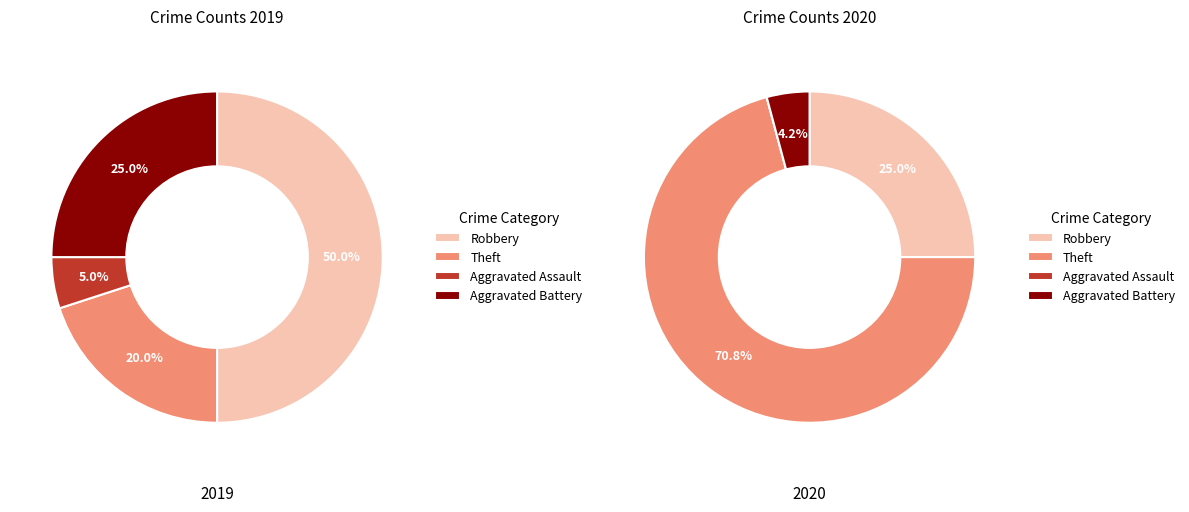

Does Aggravated Battery represent more than half of the total?

No